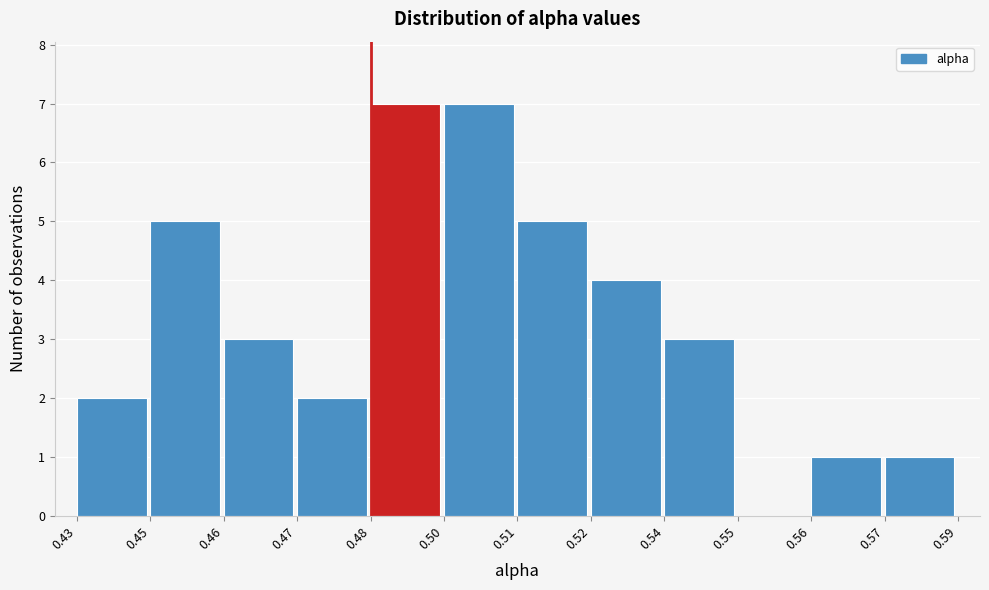

Reading left to right, transcribe all the data shown in this chart.

0.43=2	0.45=5	0.46=3	0.47=2	0.48=7	0.50=7	0.51=5	0.52=4	0.54=3	0.55=0	0.56=1	0.57=1